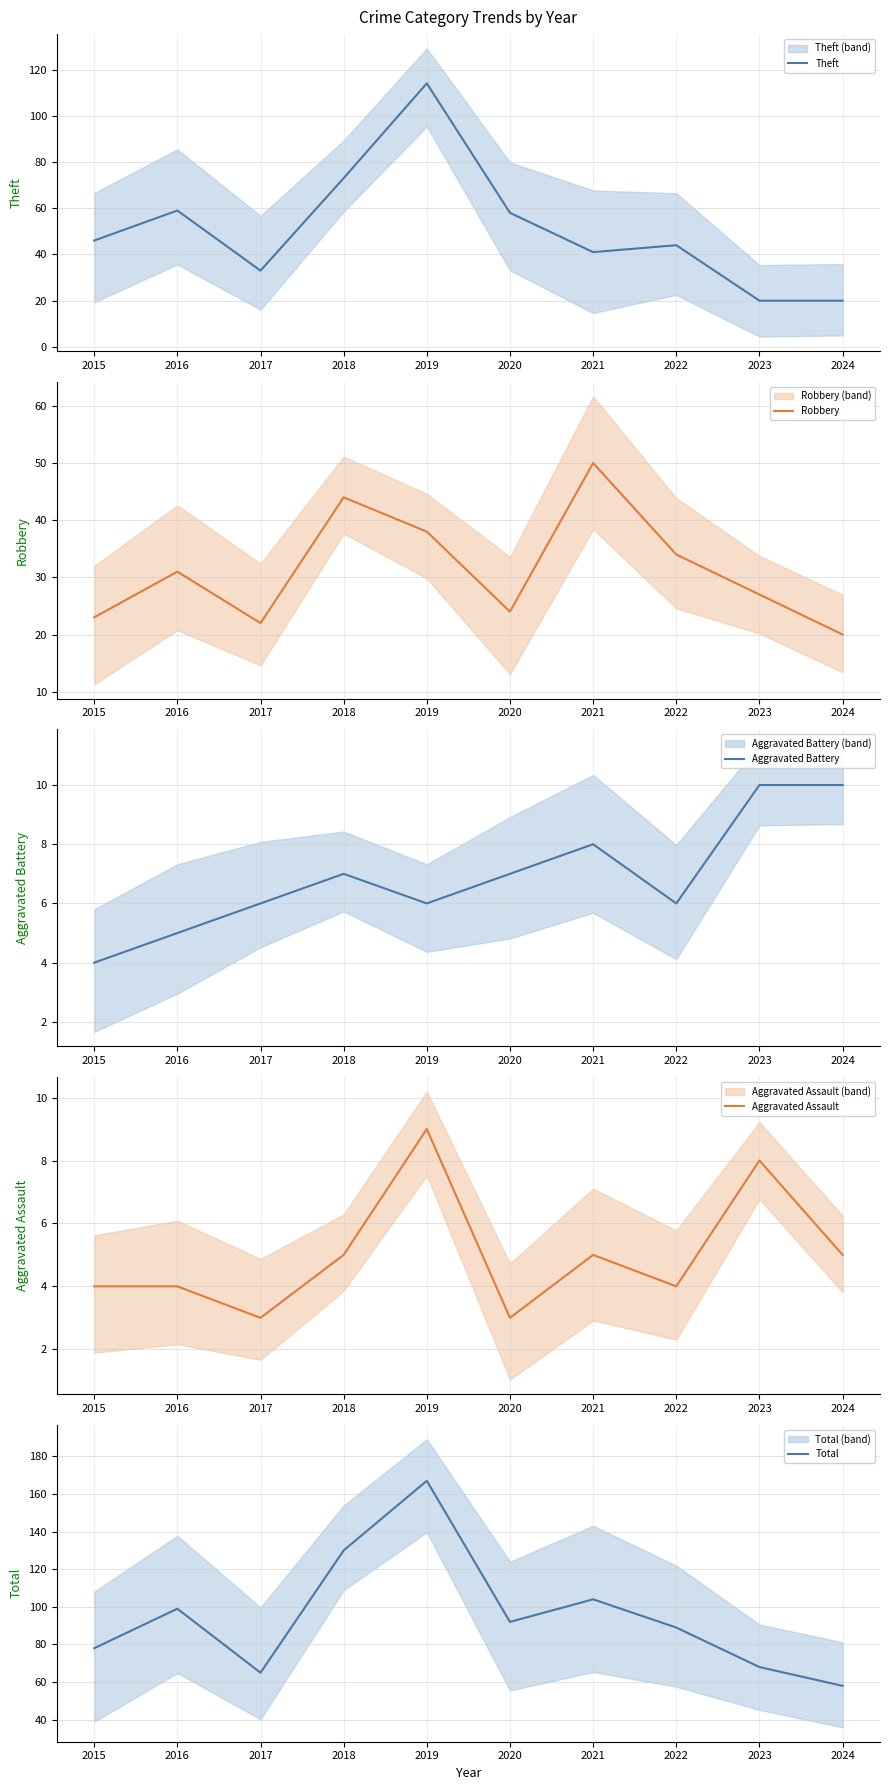

Reading right to left, transcribe all the data shown in this chart.

Theft: 20	20	44	41	58	114	73	33	59	46
Robbery: 20	27	34	50	24	38	44	22	31	23
Aggravated Battery: 10	10	6	8	7	6	7	6	5	4
Aggravated Assault: 5	8	4	5	3	9	5	3	4	4
Total: 58	68	89	104	92	167	130	65	99	78